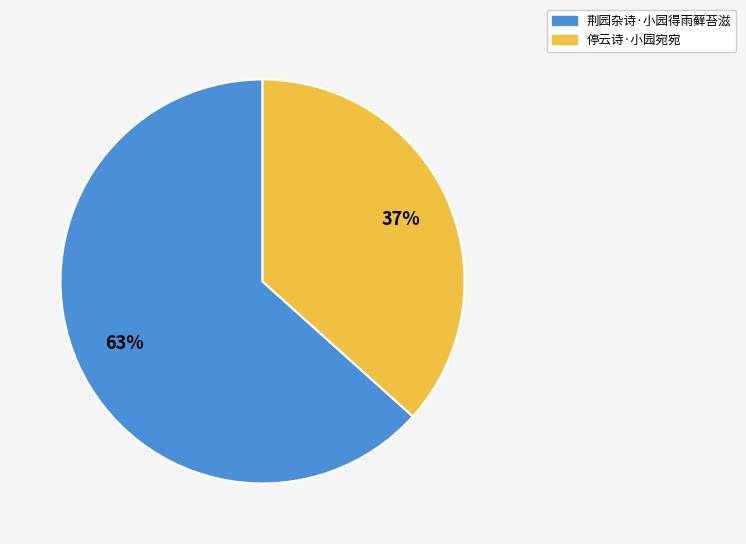

Which slice is the largest?

荆园杂诗·小园得雨藓苔滋